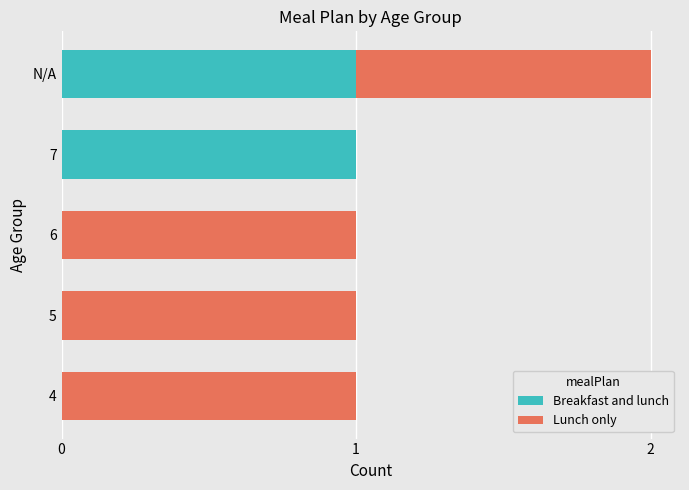

How many series are shown in this chart?

2